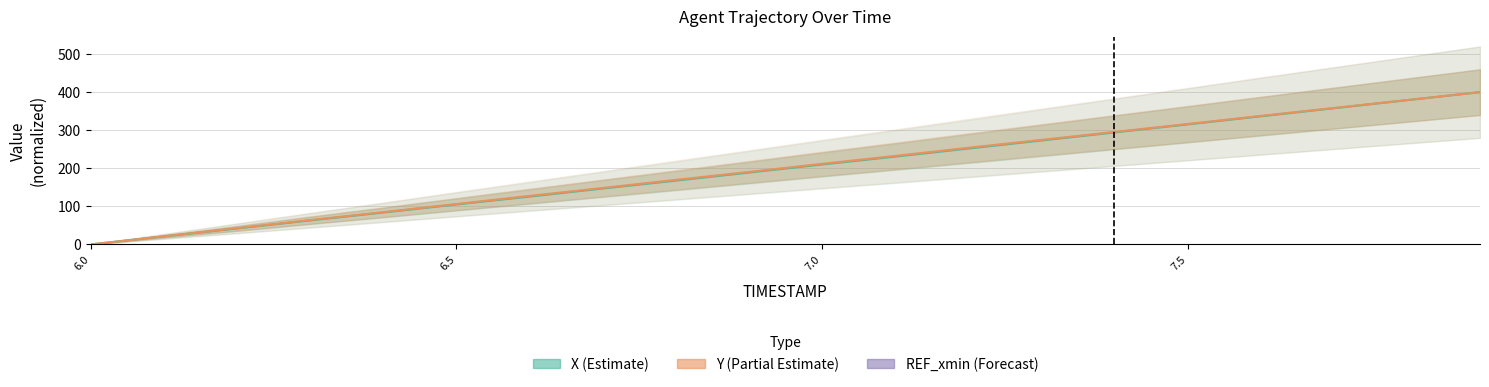

Which series has the widest spread of values?

X (Estimate)